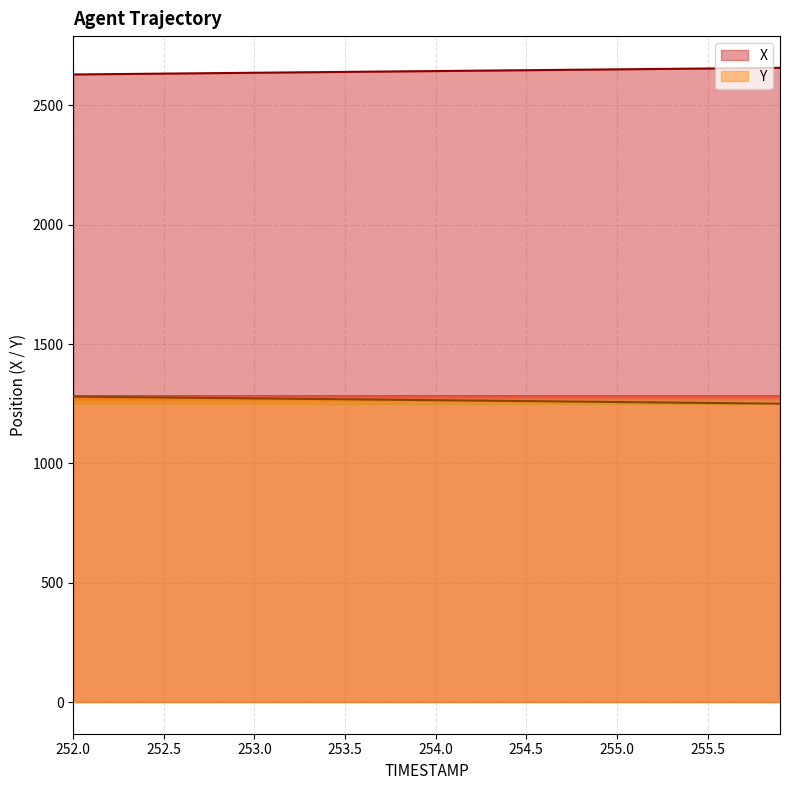

List the series in order of their overall mean, highest first.

X, Y